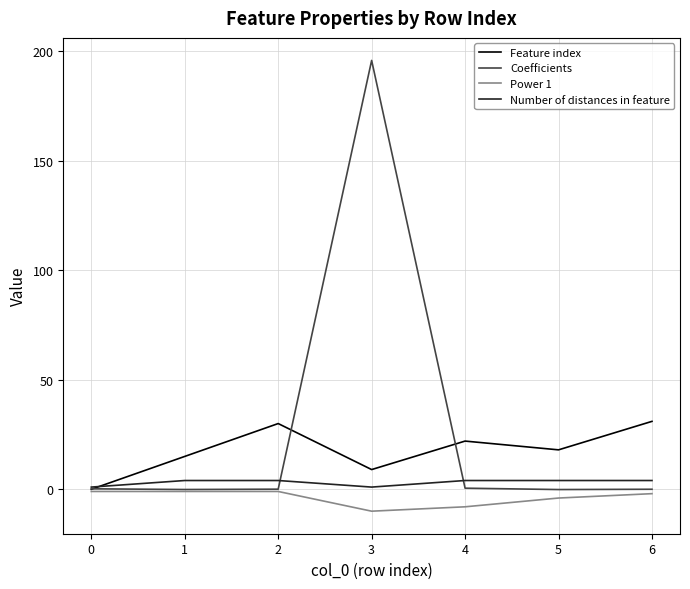

Where is Power 1 nearest to the value -5?

5